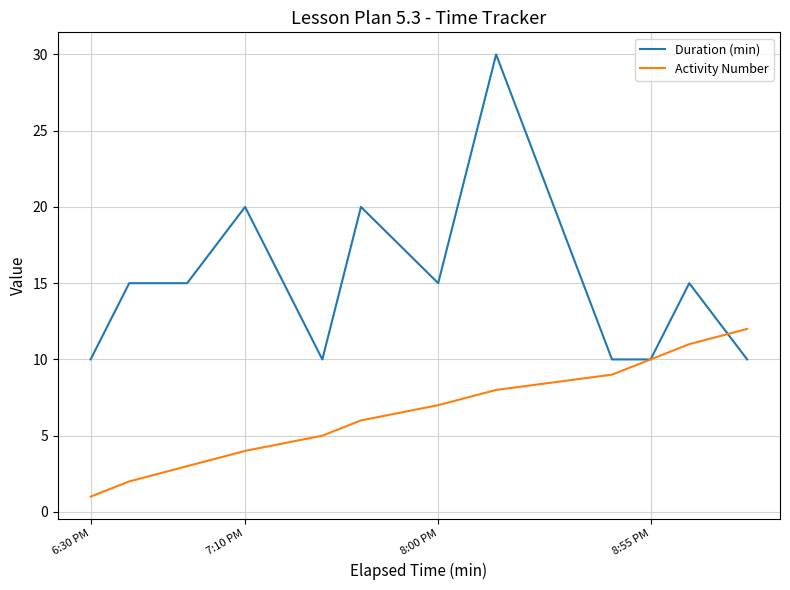

Which series has the largest total across all categories?

Duration (min)